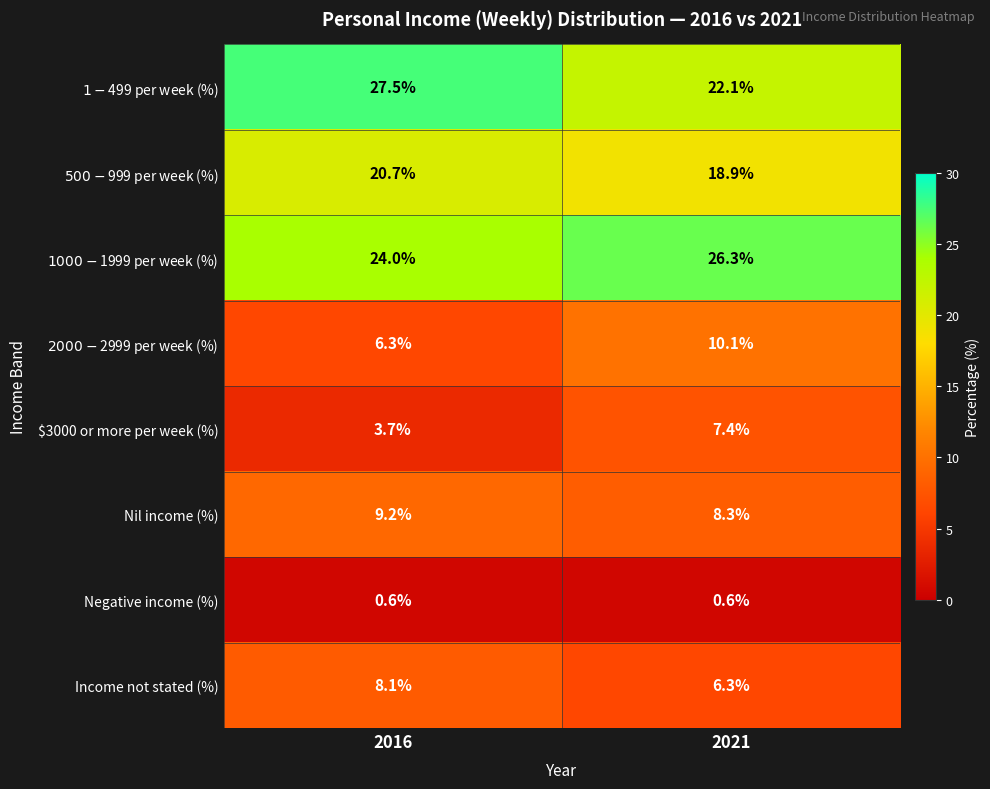

Which series has the largest total across all categories?

$1000-$1999 per week (%)